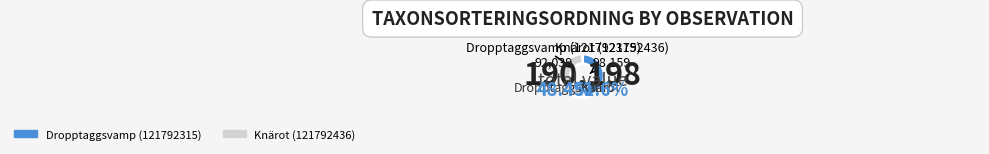

Approximately how many times larger is the value at Knärot (121792436) compared to Dropptaggsvamp (121792315)?

1.1